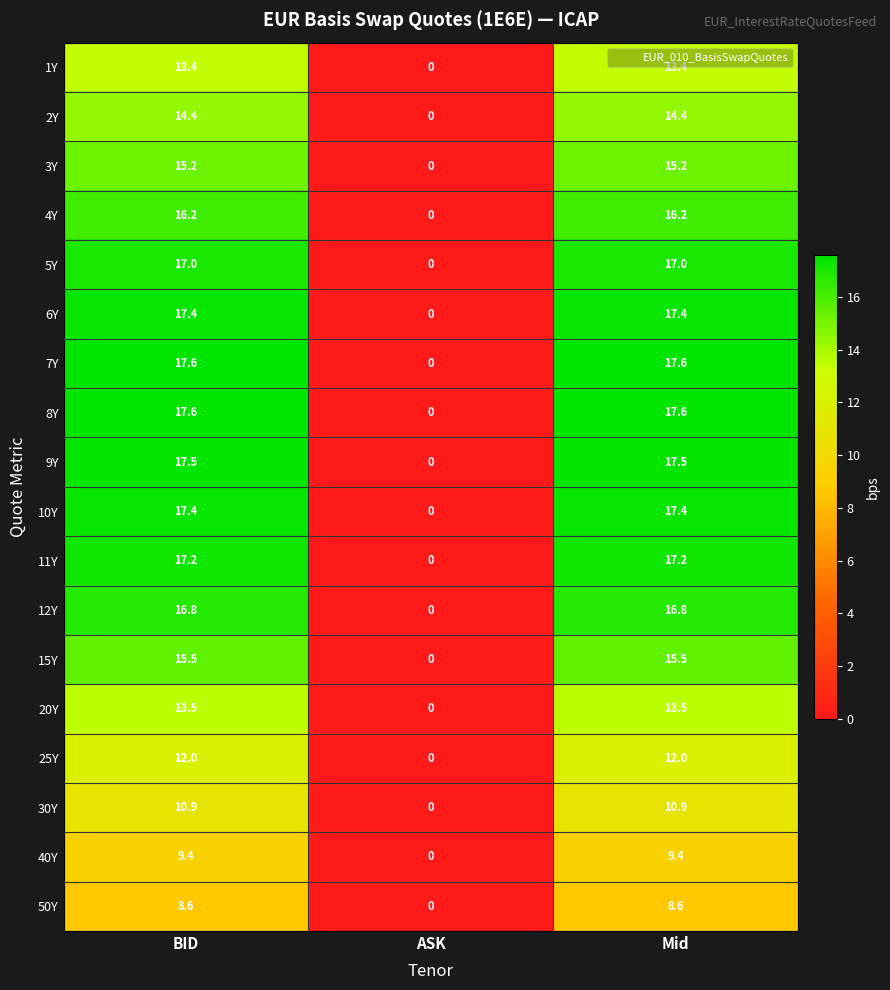

What is the total value across all series at BID?

267.6